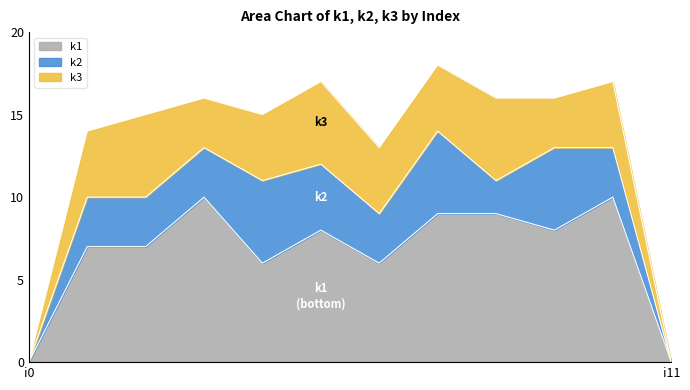

What are all the series names shown in the legend?

k1, k2, k3